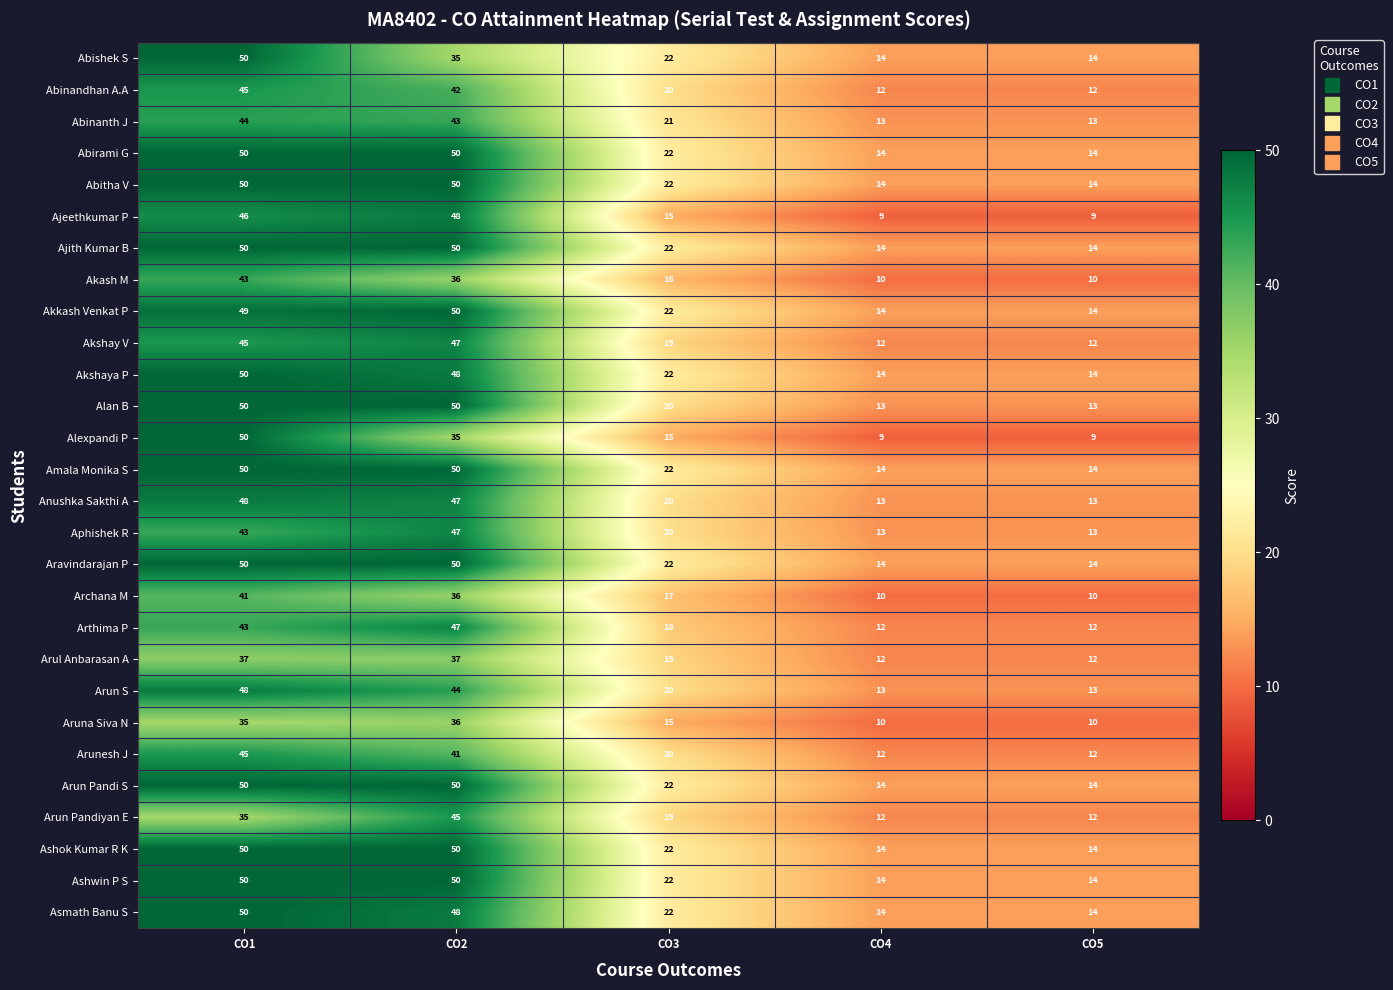

Where does the Aravindarajan P series first go above 22?

CO1